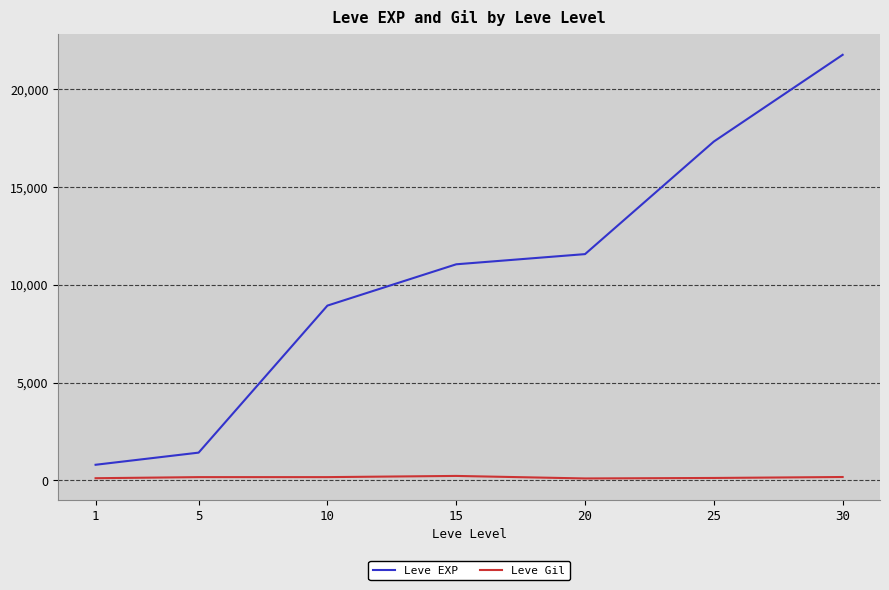

How many lines are shown in the chart?

2